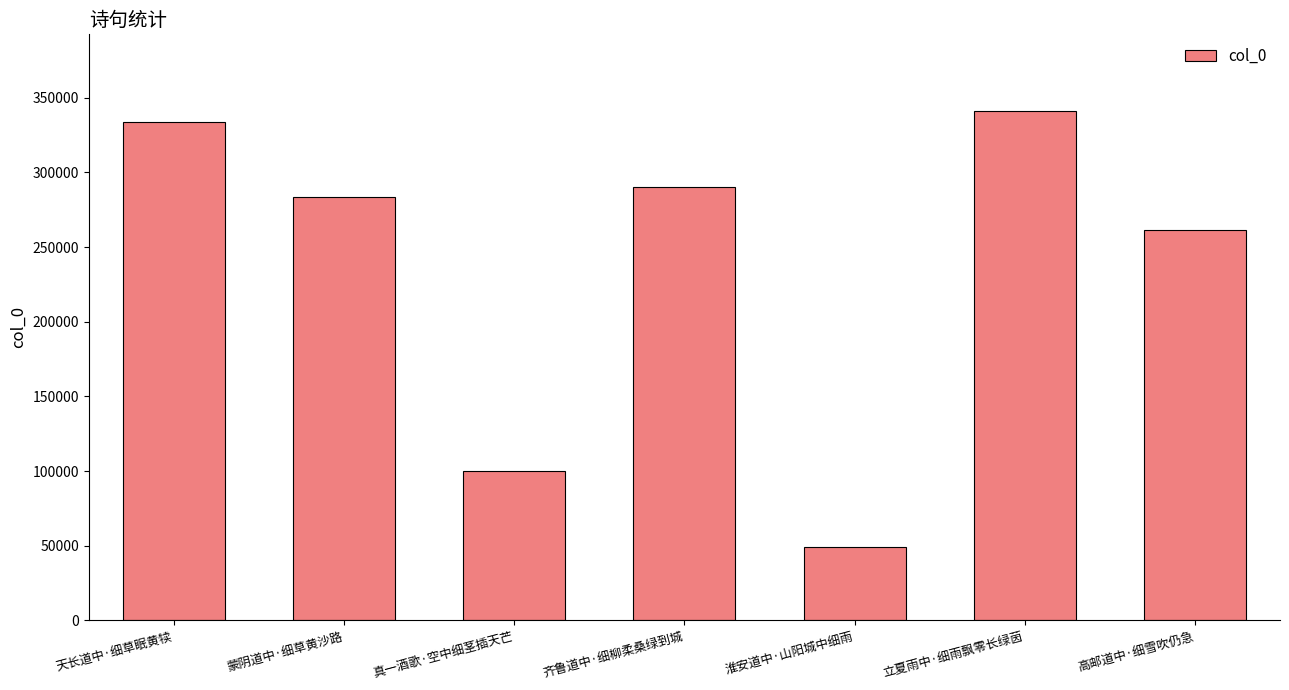

Approximately how many times larger is the value at 高邮道中·细雪吹仍急 compared to 立夏雨中·细雨飘零长绿茵?

0.8